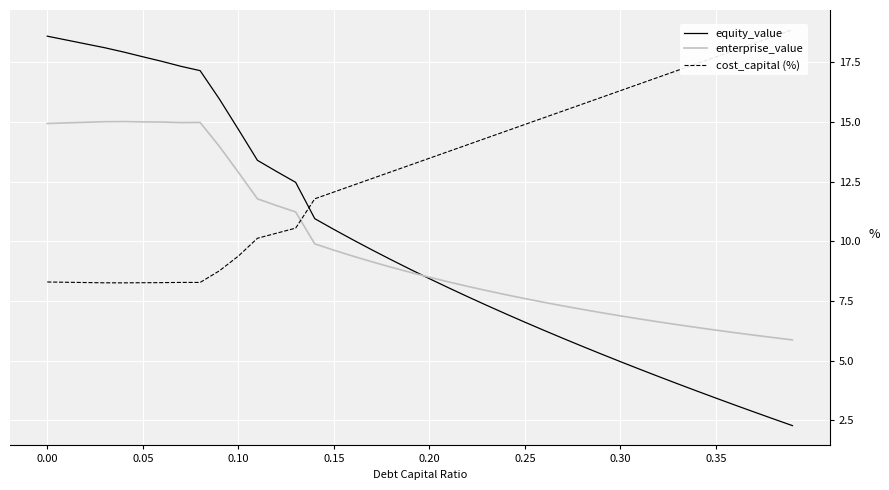

What is the lowest value of the equity_value series?

2.3